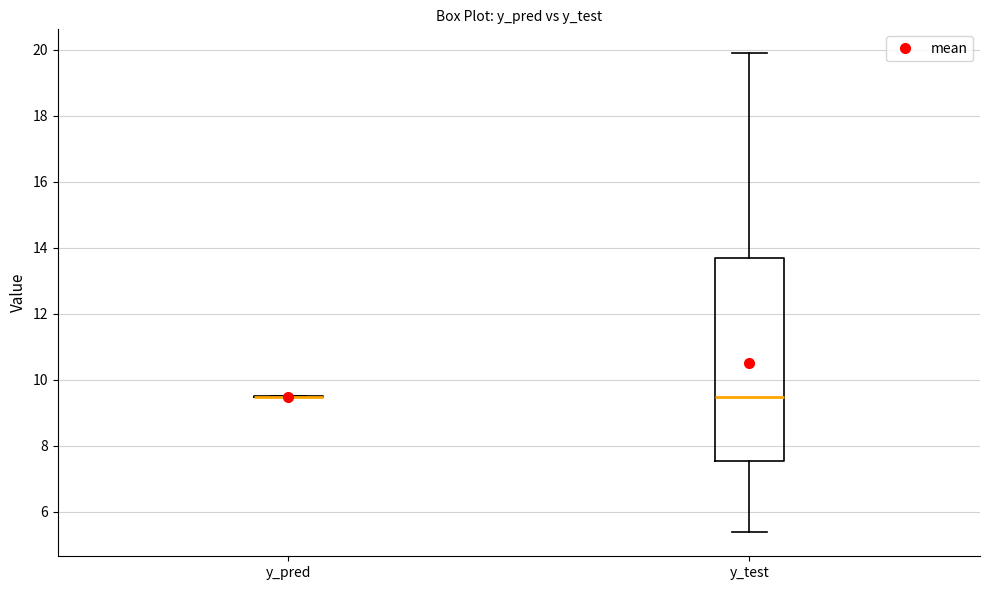

Where does the lower whisker of the box for y_test end on the y-axis? The values are not printed on the chart, so give them approximately, as read against the axis.

5.4